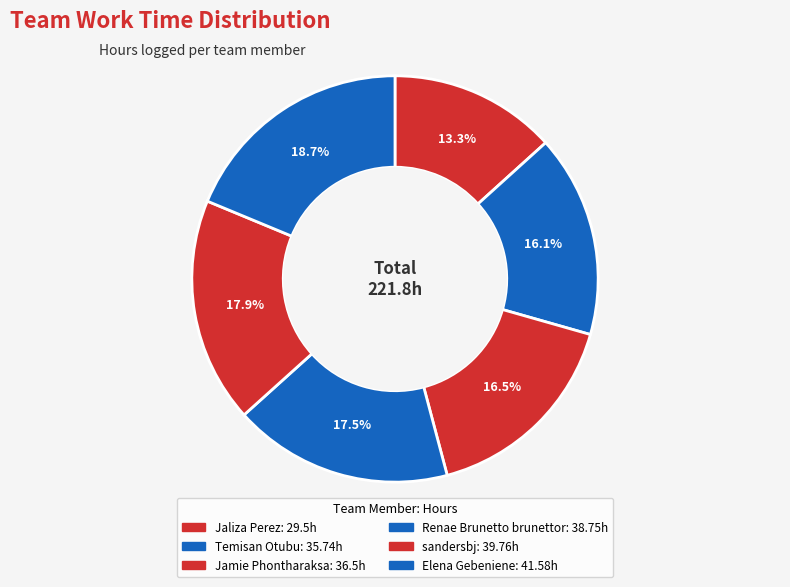

Rank the categories by value from lowest to highest.

Jaliza Perez, Temisan Otubu, Jamie Phontharaksa, Renae Brunetto brunettor, sandersbj, Elena Gebeniene